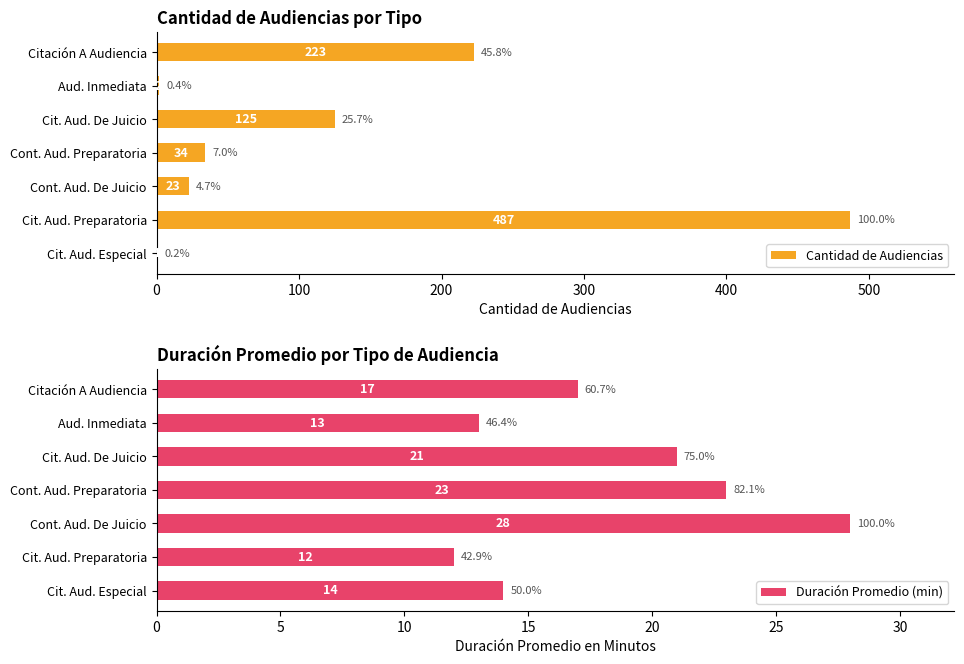

What is the sum of all Cantidad de Audiencias values?

895